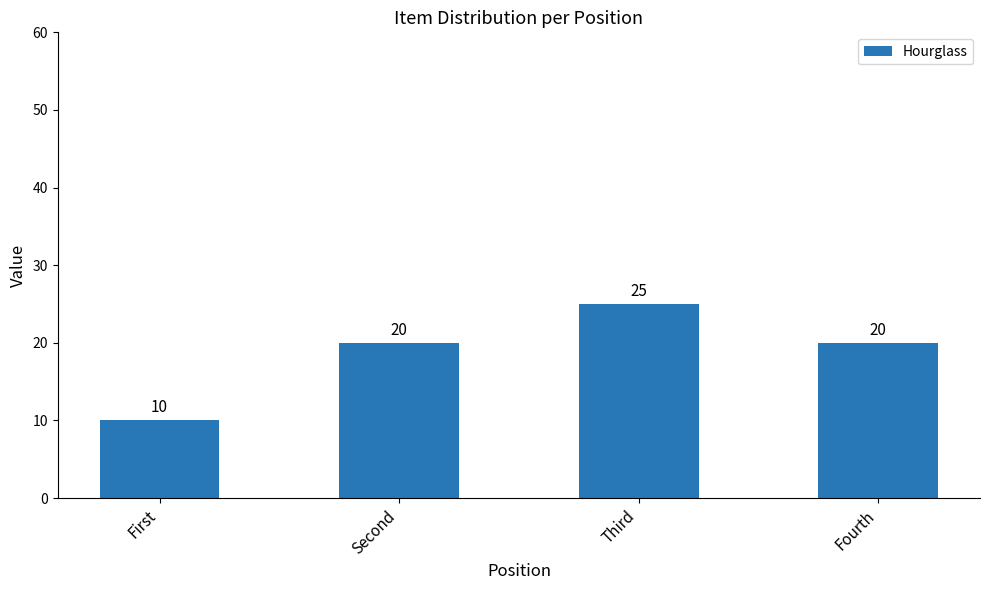

Reading left to right, list all the values displayed in this chart.

First=10	Second=20	Third=25	Fourth=20